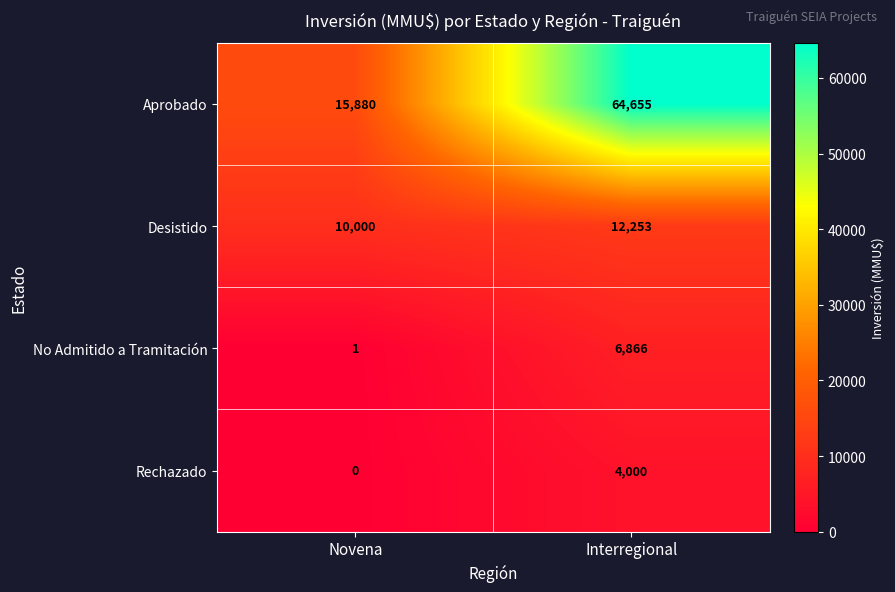

What is the sum of all No Admitido a Tramitación values?

6867